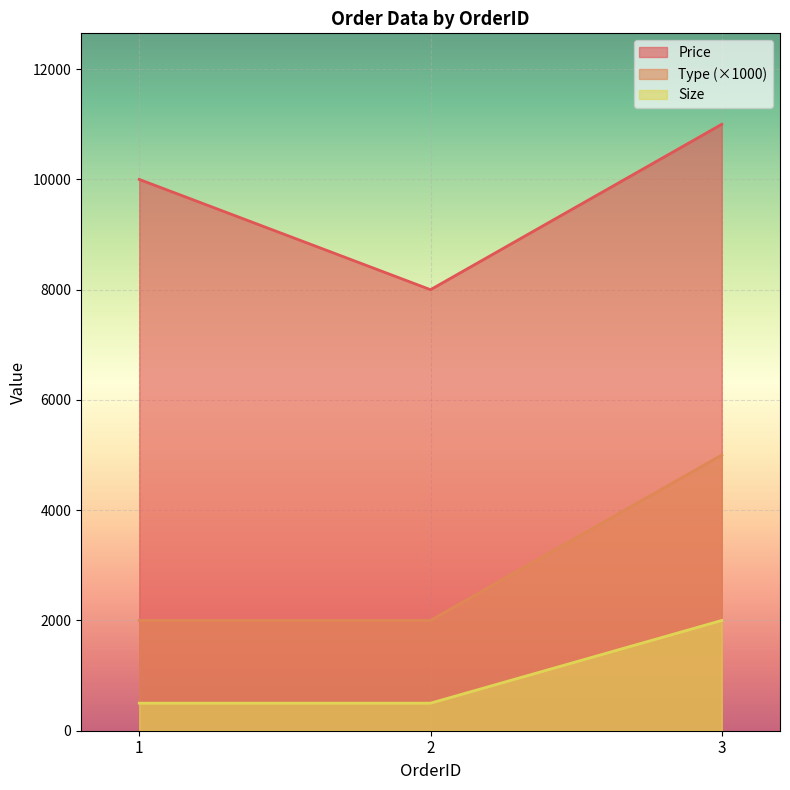

Does the chart display data point markers on the line(s)?

No